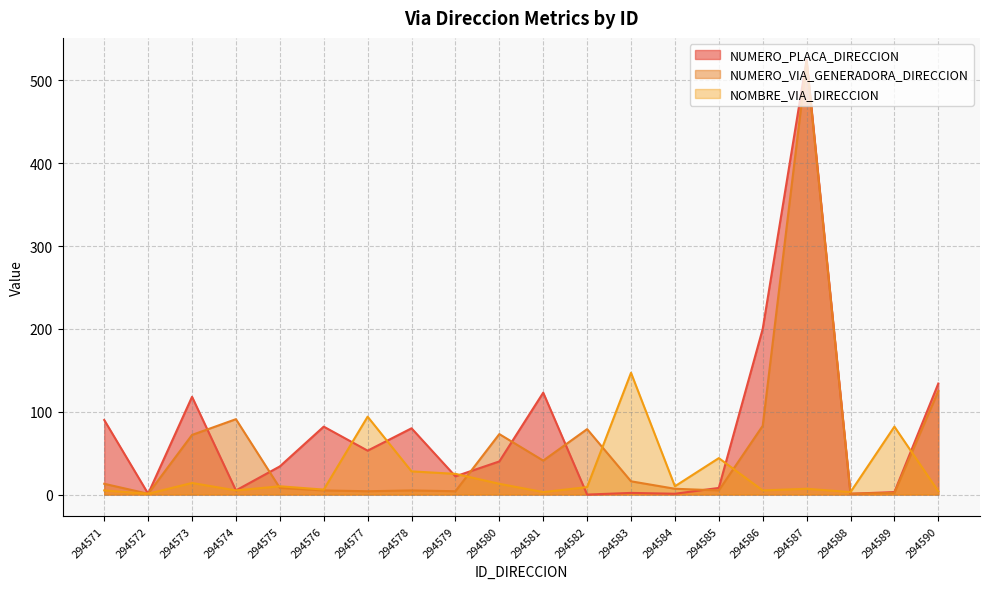

Reading right to left, transcribe all the data shown in this chart.

NUMERO_PLACA_DIRECCION: 294590=134	294589=3	294588=1	294587=525	294586=200	294585=8	294584=1	294583=2	294582=0	294581=123	294580=40	294579=22	294578=80	294577=53	294576=82	294575=34	294574=5	294573=118	294572=1	294571=90
NUMERO_VIA_GENERADORA_DIRECCION: 294590=125	294589=2	294588=1	294587=523	294586=83	294585=5	294584=7	294583=16	294582=79	294581=41	294580=73	294579=4	294578=5	294577=4	294576=5	294575=8	294574=91	294573=72	294572=1	294571=13
NOMBRE_VIA_DIRECCION: 294590=4	294589=82	294588=3	294587=7	294586=5	294585=44	294584=10	294583=147	294582=9	294581=3	294580=13	294579=25	294578=28	294577=94	294576=6	294575=10	294574=5	294573=14	294572=1	294571=5